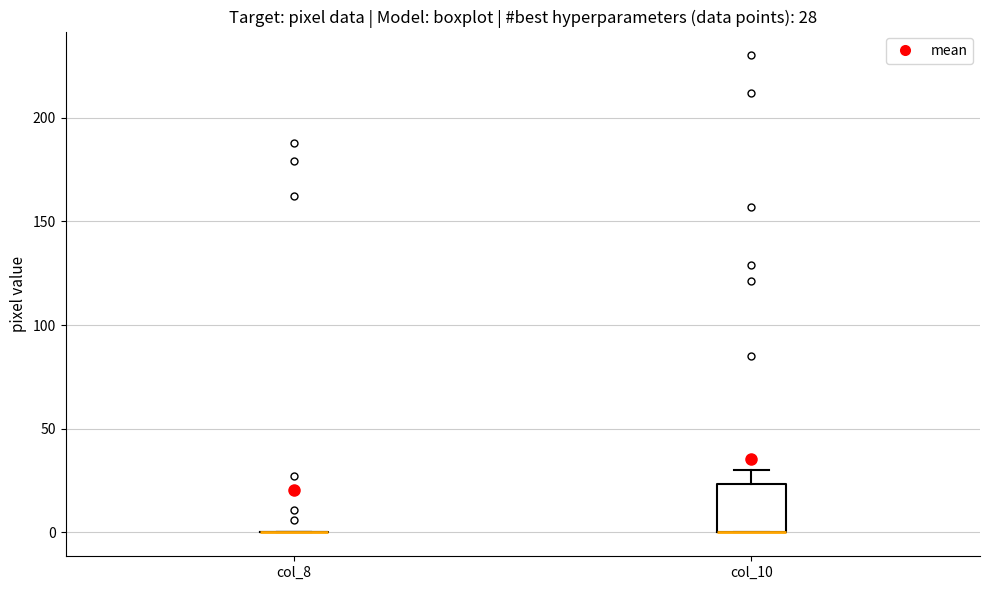

Comparing the boxes themselves (not the whiskers), which one is the tallest?

col_10